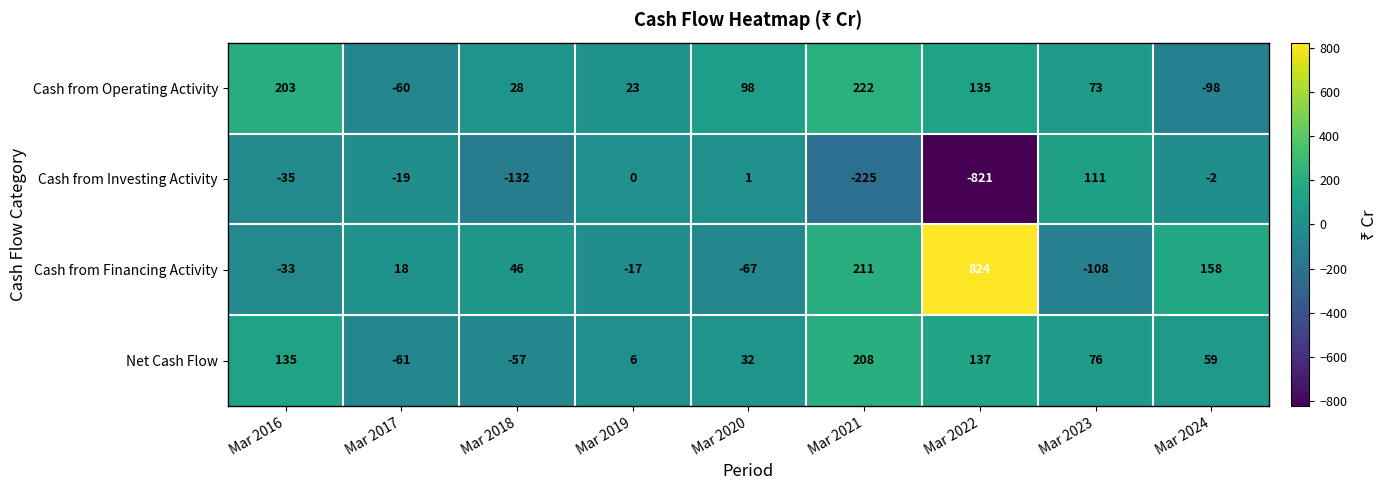

What is the minimum value shown in the chart?

-821